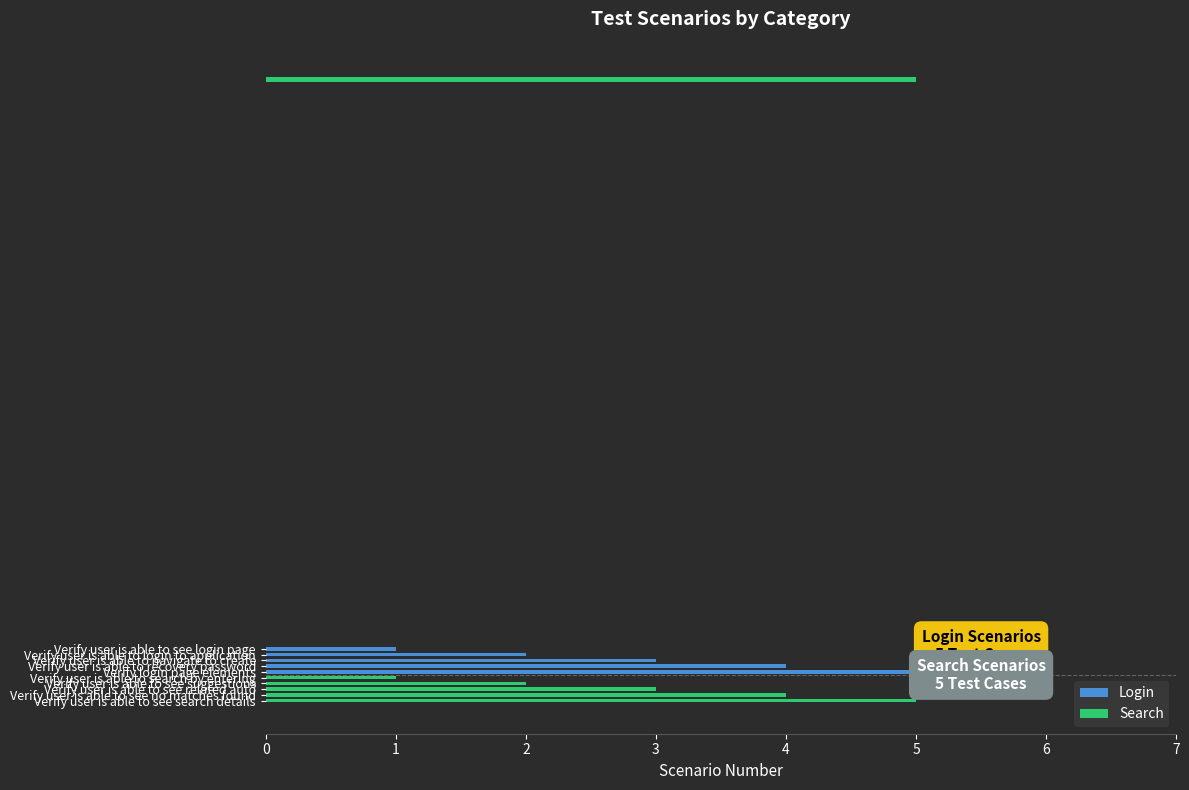

What is the lowest value of the Login series?

1